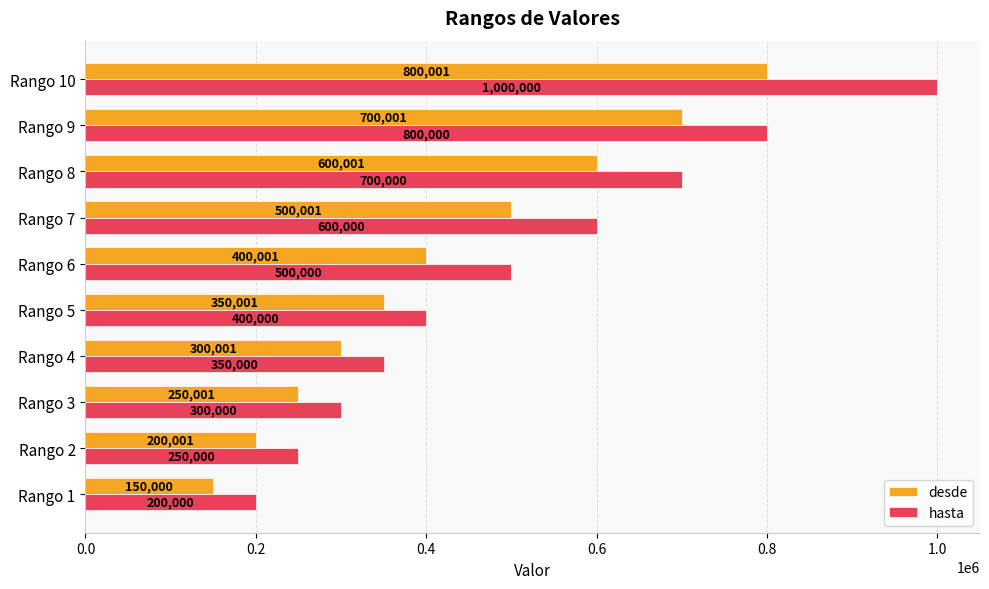

At which label is hasta closest to 600000?

Rango 7